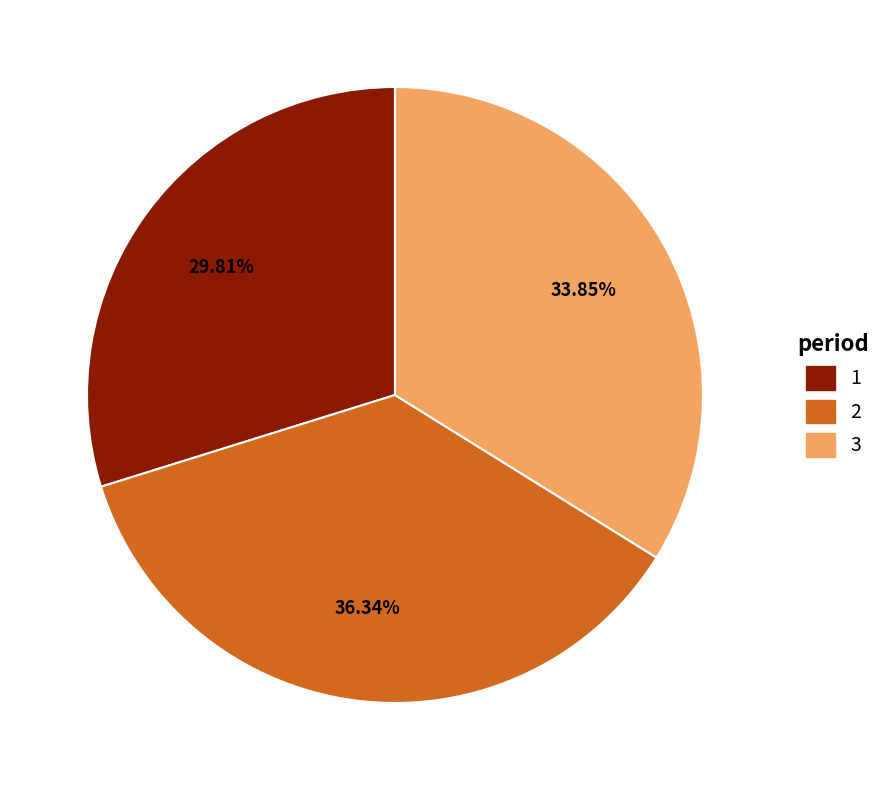

Rank the categories by value from highest to lowest.

2, 3, 1